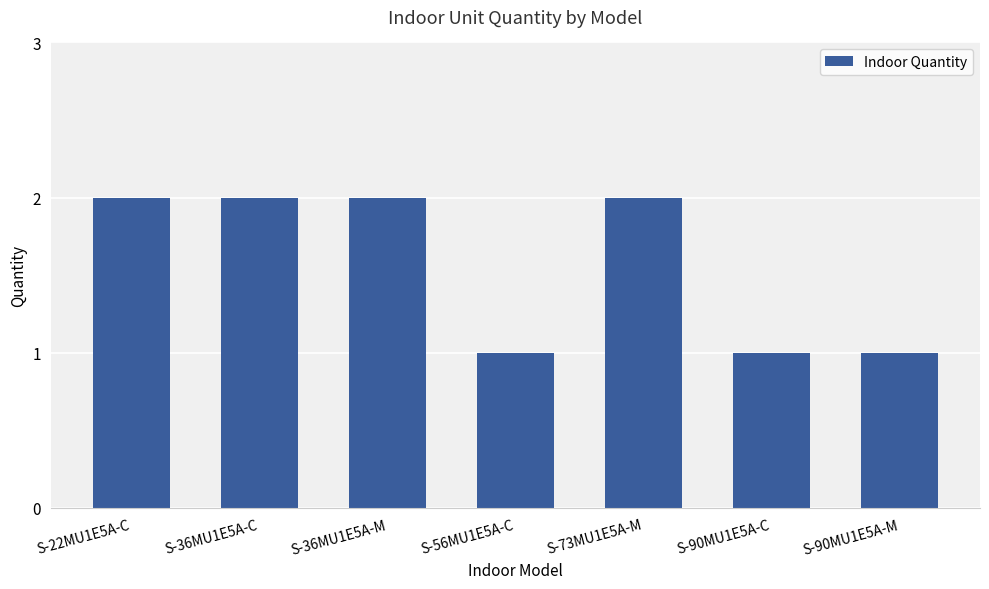

What is the value of the 5th bar from the left?

2